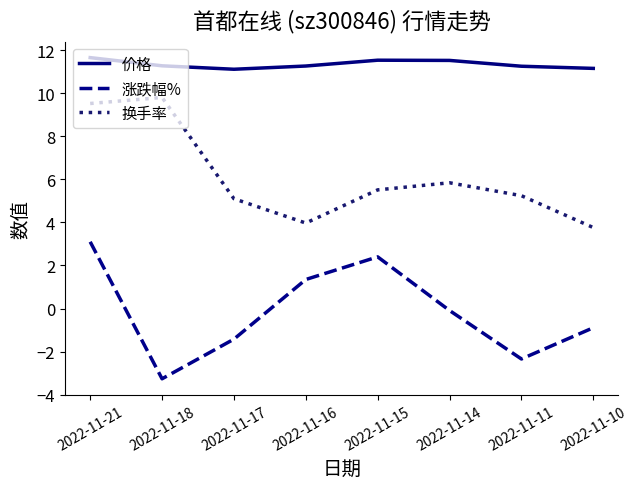

What value does the 换手率 series have at 2022-11-18?

9.8